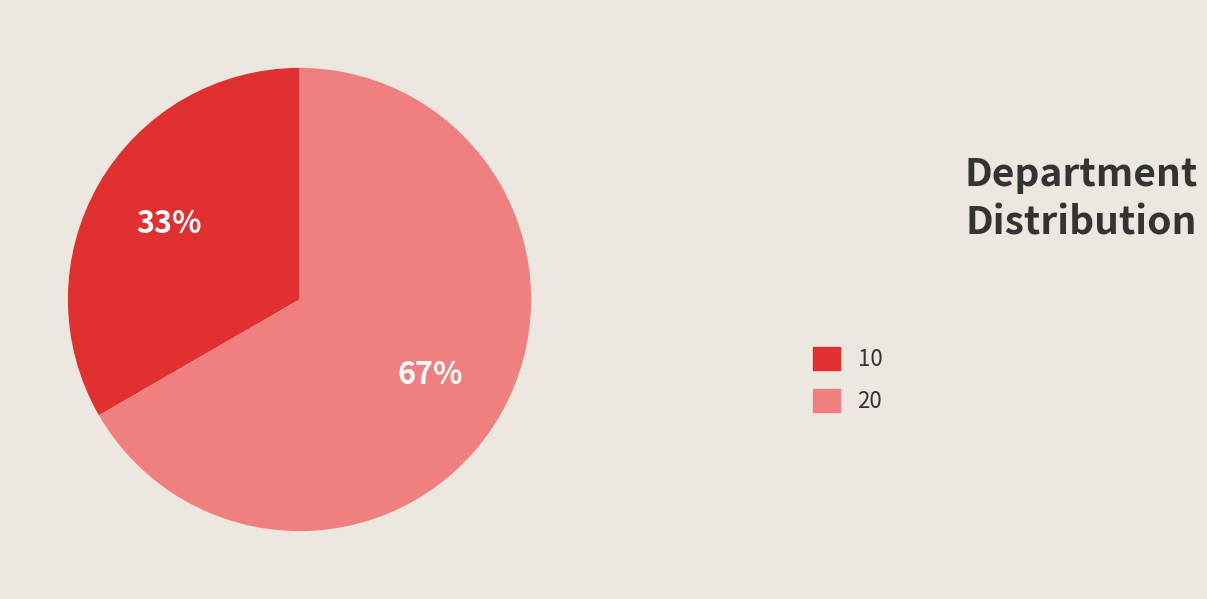

What is the majority slice?

20